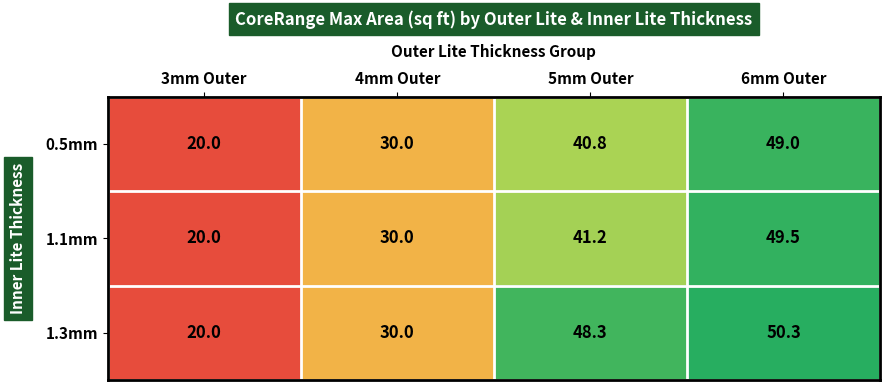

Which series changed the most between 3mm Outer and 6mm Outer?

1.3mm